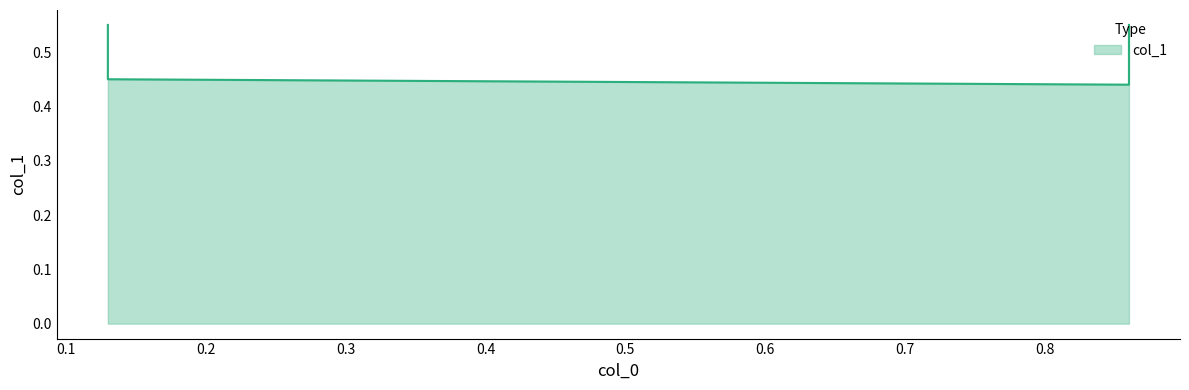

True or false: the data shows 0.2 at 0.13.

False